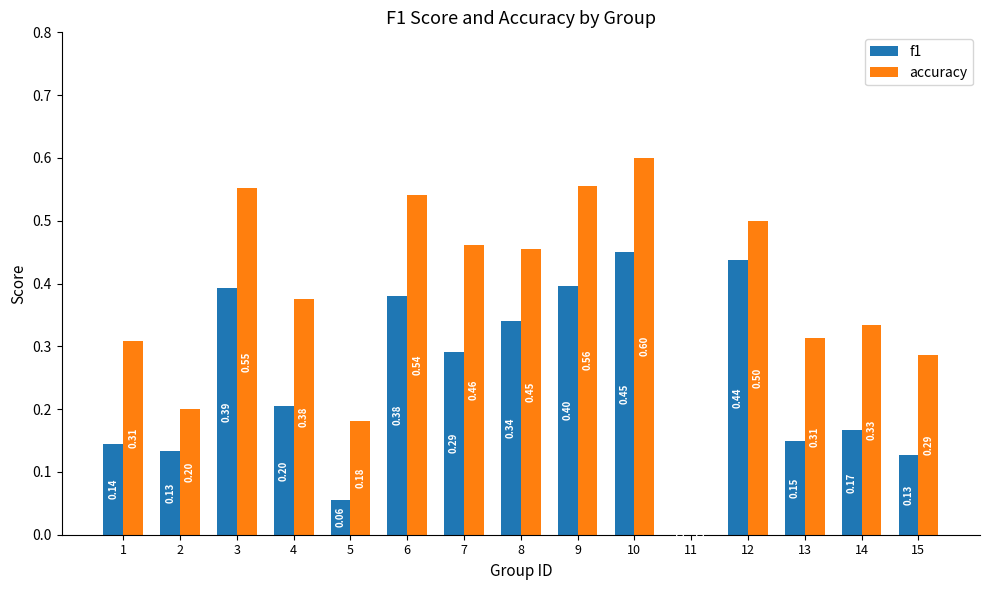

Which category has the highest value across all series?

10